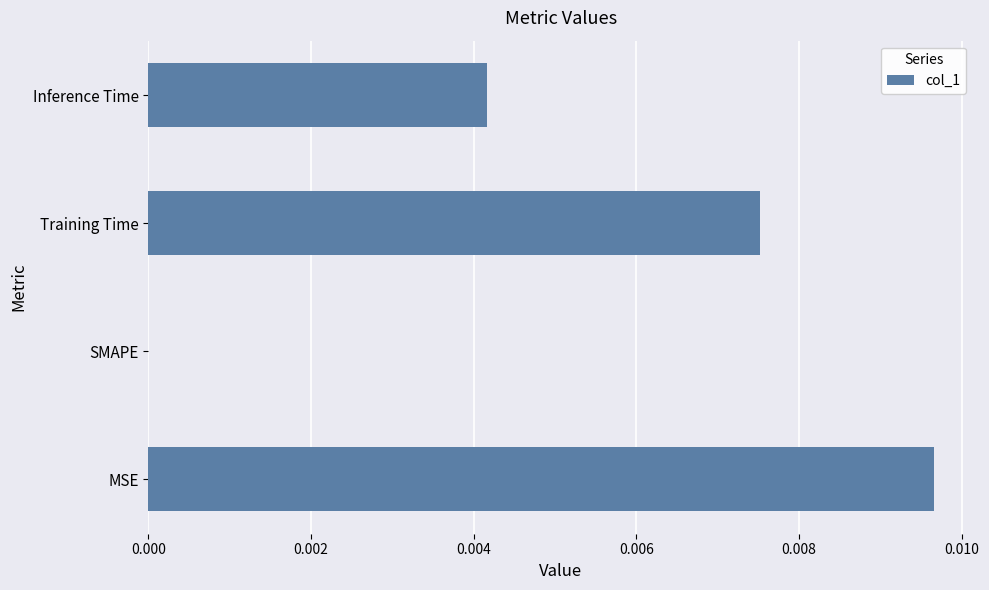

True or false: the data shows 0.0 at SMAPE.

True